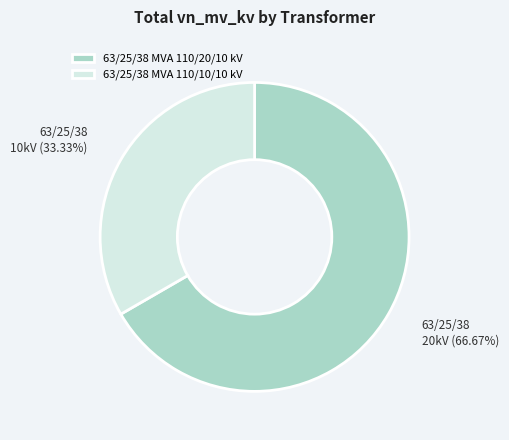

To the nearest percent, what percentage of the pie is 63/25/38 MVA 110/20/10 kV?

67%